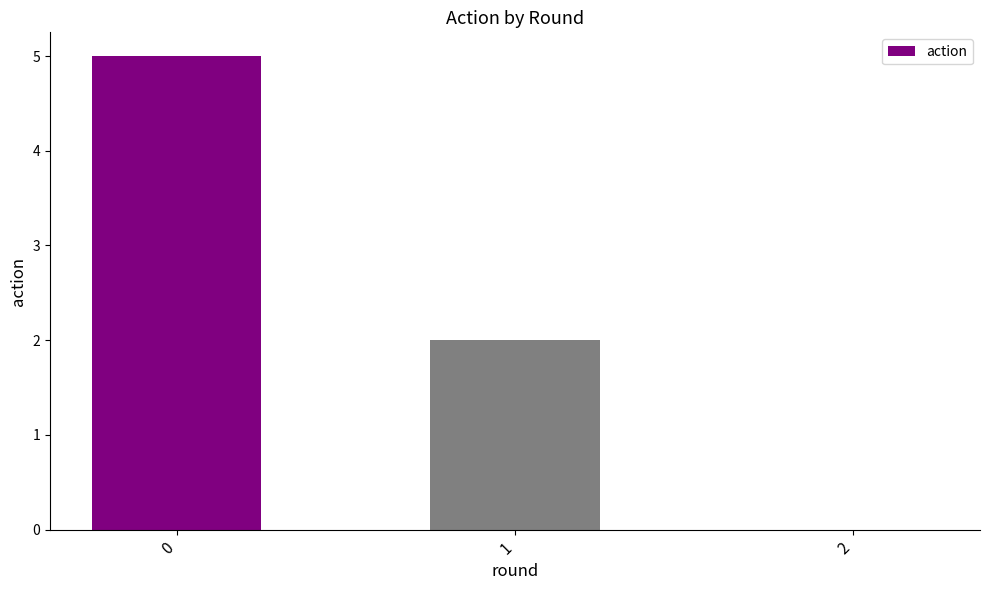

What is the difference between the values at 0 and 2?

5